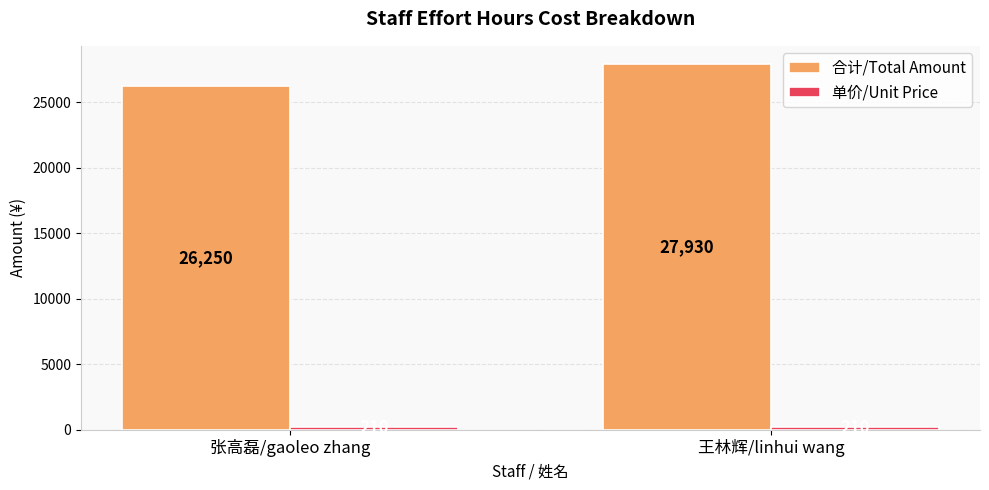

What is the maximum value for 合计/Total Amount?

27930